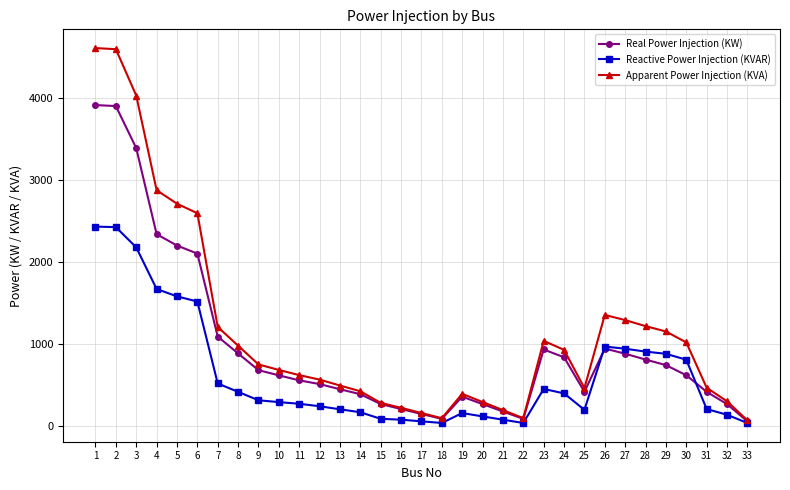

What is the approximate value of Real Power Injection (KW) at 23?

936.4